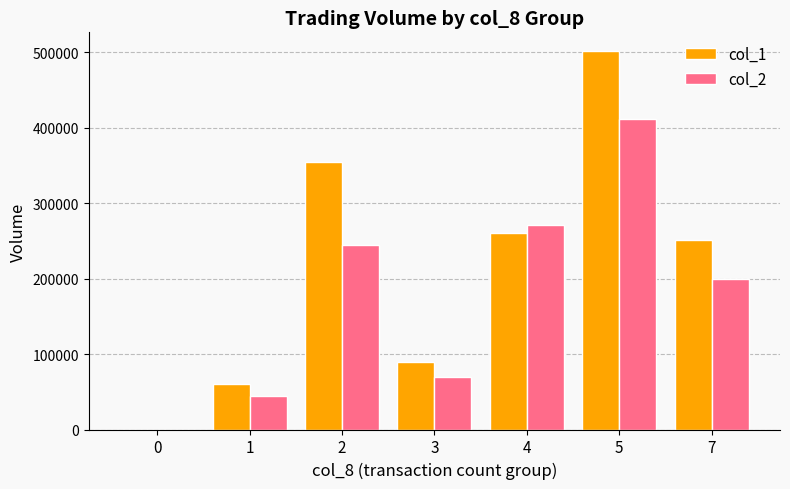

How many data points does each series have?

7